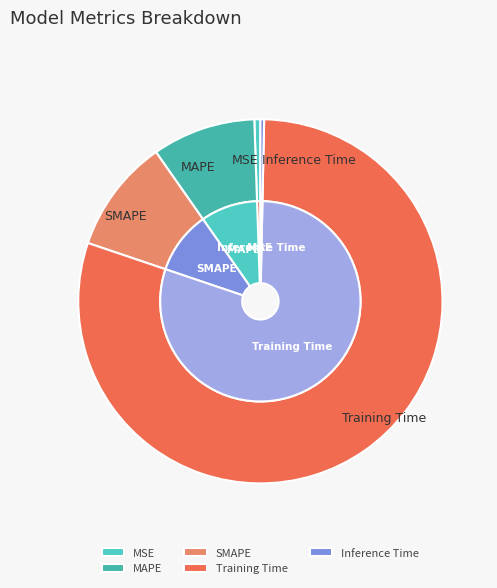

To the nearest percent, what is the difference between the largest and smallest slice percentages?

80%